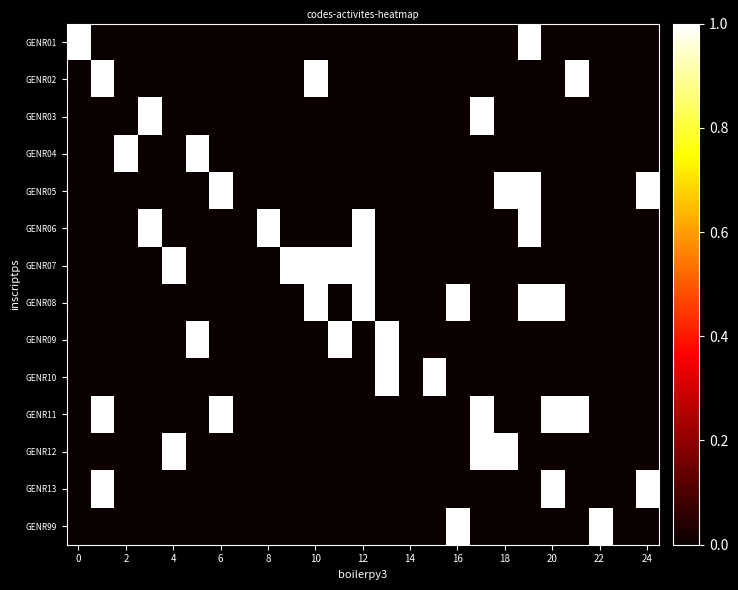

Reading left to right, list all the values displayed in this chart.

row_0: 1	0	0	0	0	0	0	0	0	0	0	0	0	0	0	0	0	0	0	1	0	0	0	0	0
row_1: 0	1	0	0	0	0	0	0	0	0	1	0	0	0	0	0	0	0	0	0	0	1	0	0	0
row_2: 0	0	0	1	0	0	0	0	0	0	0	0	0	0	0	0	0	1	0	0	0	0	0	0	0
row_3: 0	0	1	0	0	1	0	0	0	0	0	0	0	0	0	0	0	0	0	0	0	0	0	0	0
row_4: 0	0	0	0	0	0	1	0	0	0	0	0	0	0	0	0	0	0	1	1	0	0	0	0	1
row_5: 0	0	0	1	0	0	0	0	1	0	0	0	1	0	0	0	0	0	0	1	0	0	0	0	0
row_6: 0	0	0	0	1	0	0	0	0	1	1	1	1	0	0	0	0	0	0	0	0	0	0	0	0
row_7: 0	0	0	0	0	0	0	0	0	0	1	0	1	0	0	0	1	0	0	1	1	0	0	0	0
row_8: 0	0	0	0	0	1	0	0	0	0	0	1	0	1	0	0	0	0	0	0	0	0	0	0	0
row_9: 0	0	0	0	0	0	0	0	0	0	0	0	0	1	0	1	0	0	0	0	0	0	0	0	0
row_10: 0	1	0	0	0	0	1	0	0	0	0	0	0	0	0	0	0	1	0	0	1	1	0	0	0
row_11: 0	0	0	0	1	0	0	0	0	0	0	0	0	0	0	0	0	1	1	0	0	0	0	0	0
row_12: 0	1	0	0	0	0	0	0	0	0	0	0	0	0	0	0	0	0	0	0	1	0	0	0	1
row_13: 0	0	0	0	0	0	0	0	0	0	0	0	0	0	0	0	1	0	0	0	0	0	1	0	0